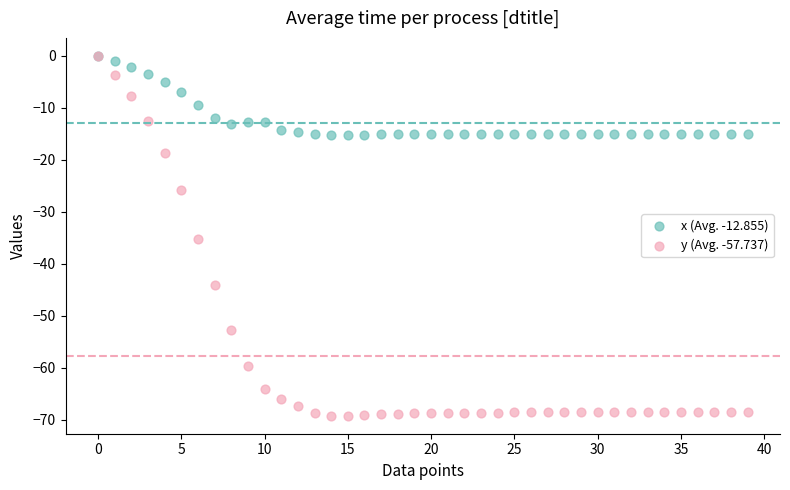

Across all series, what Y value is closest to -34?

-35.2